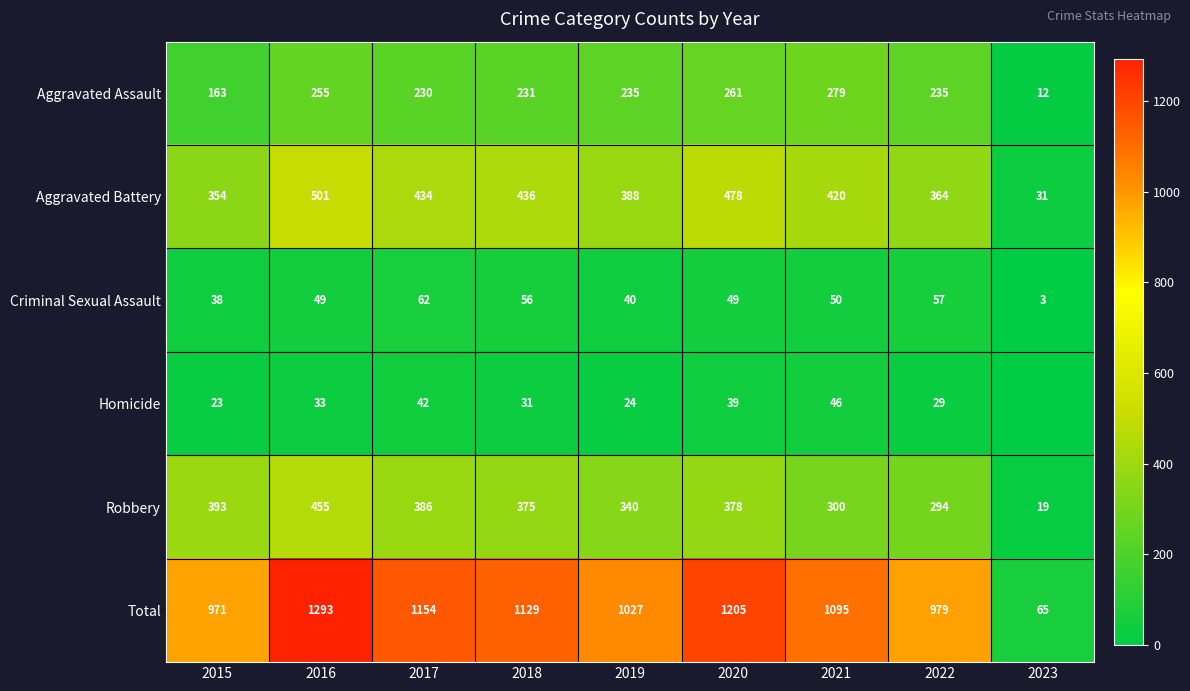

What is the approximate value of Total at 2018?

1129